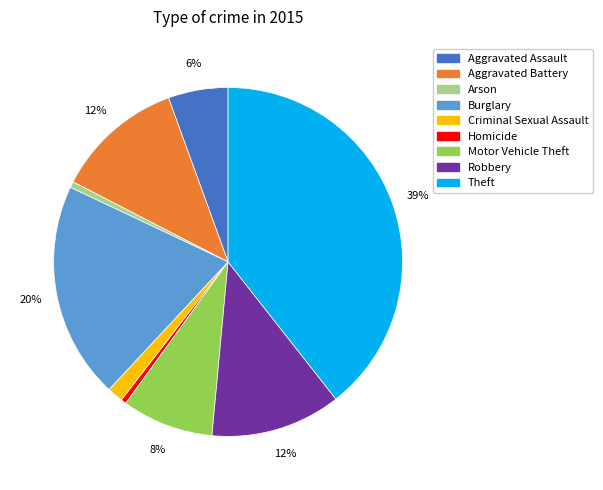

Count the number of slices in the pie.

9